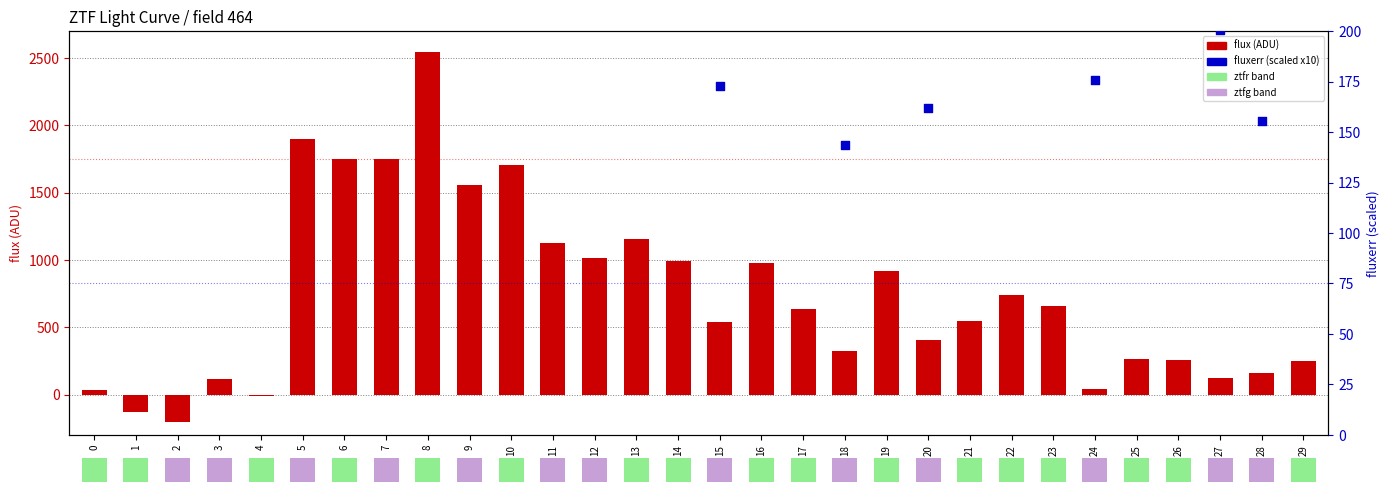

At how many categories does at least one series exceed 2090?

1